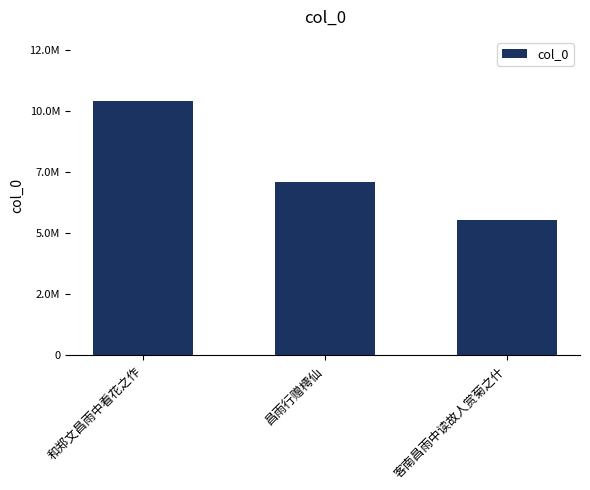

Are the bars horizontal?

No